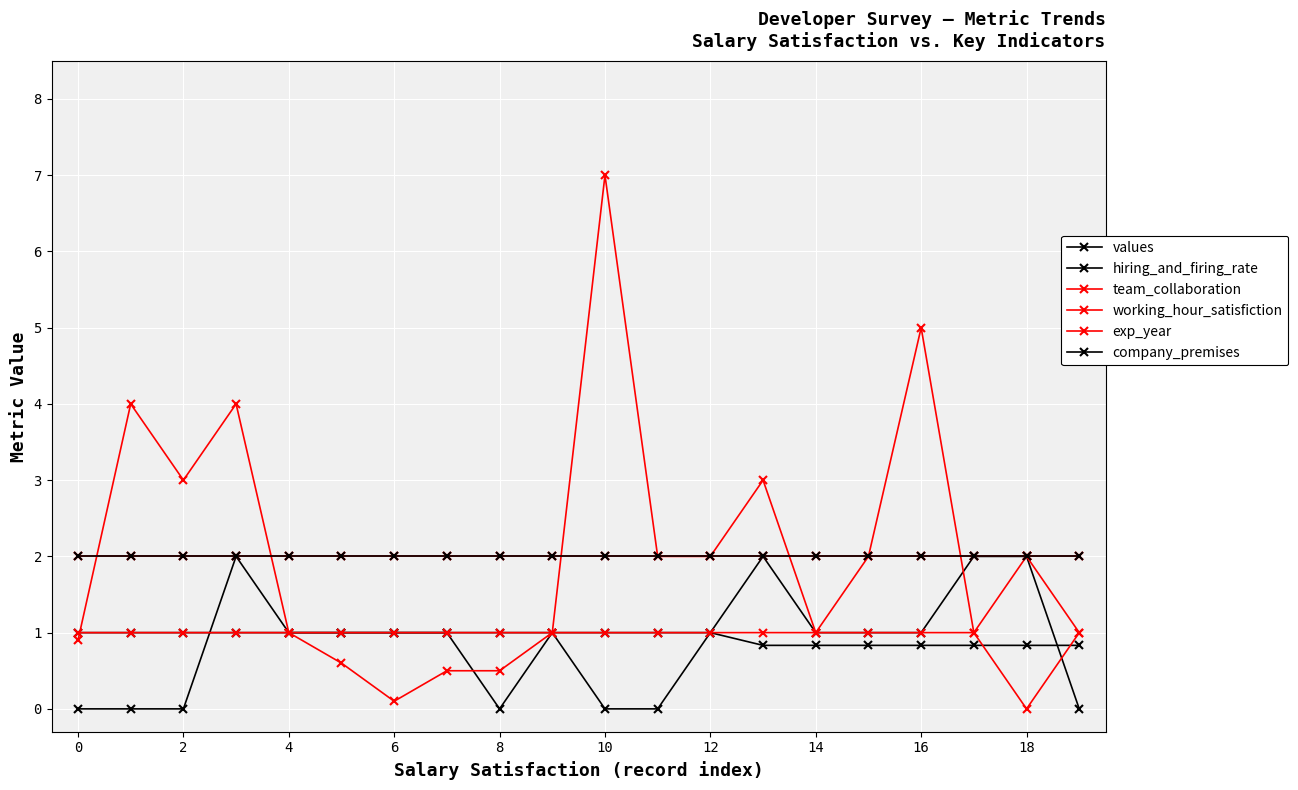

What is the average value of the values series?

0.9